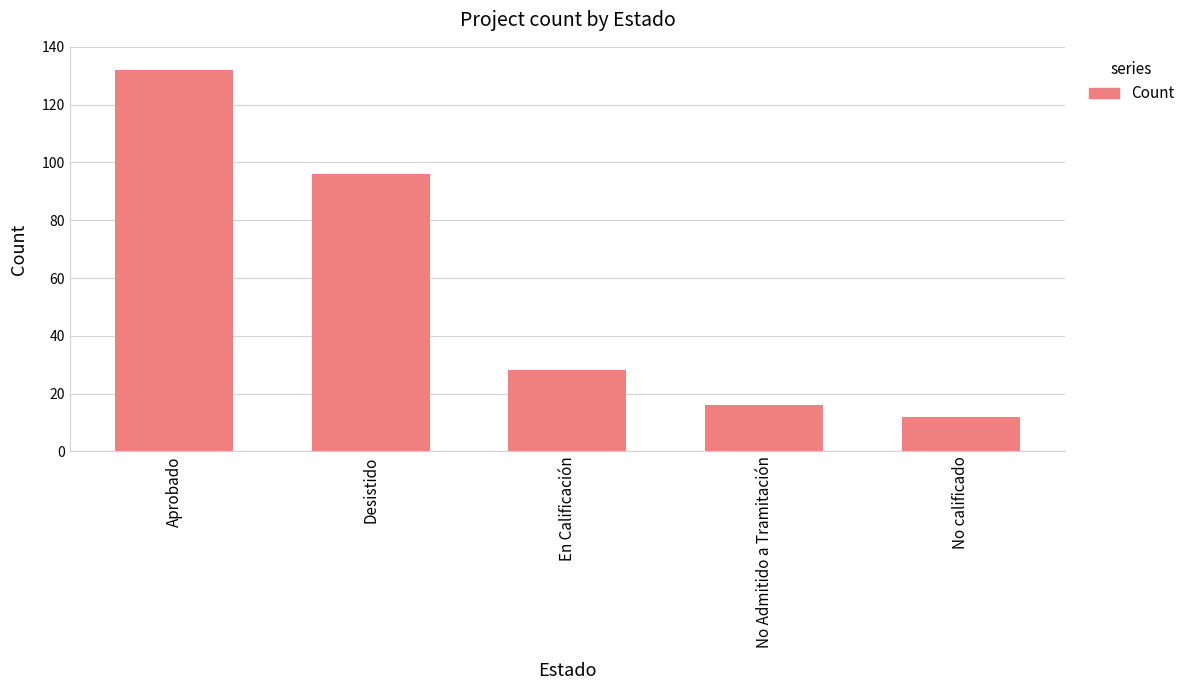

Reading left to right, extract all data points from this chart.

132	96	28	16	12